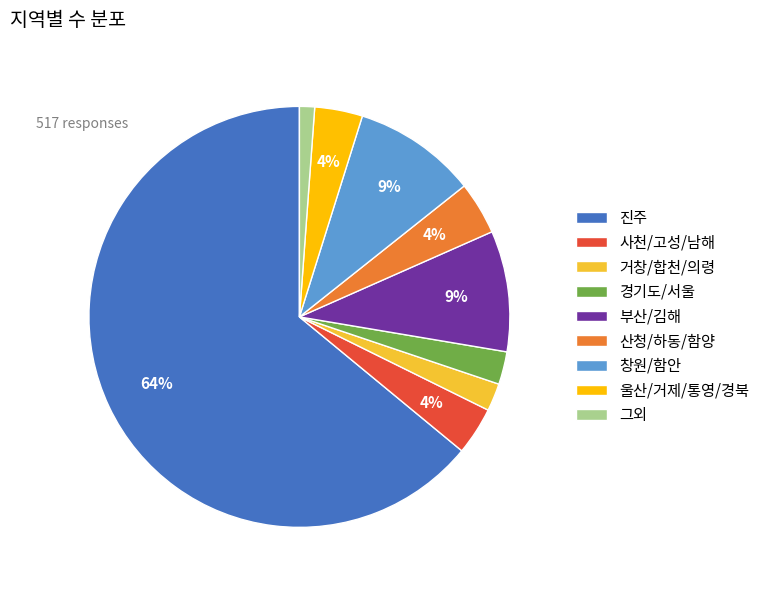

Between 울산/거제/통영/경북 and 경기도/서울, which is larger?

울산/거제/통영/경북